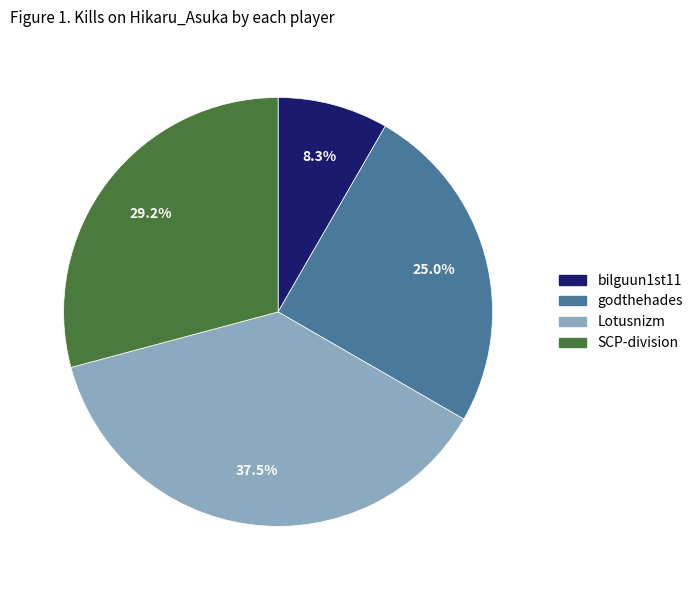

Is there a majority slice in this chart?

No